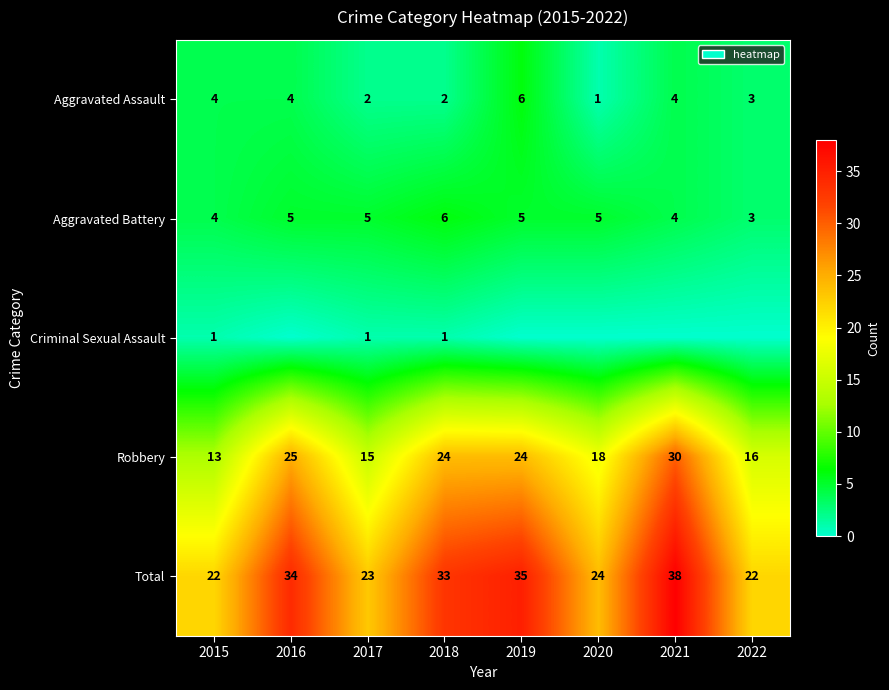

At how many categories does at least one series exceed 1?

8